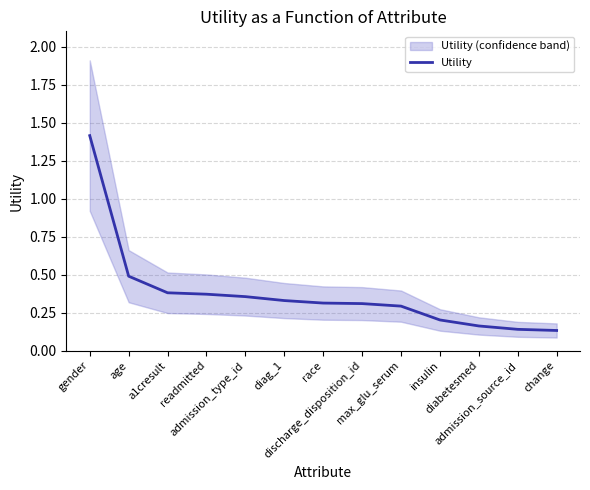

Which label corresponds to the smallest value in the chart?

change